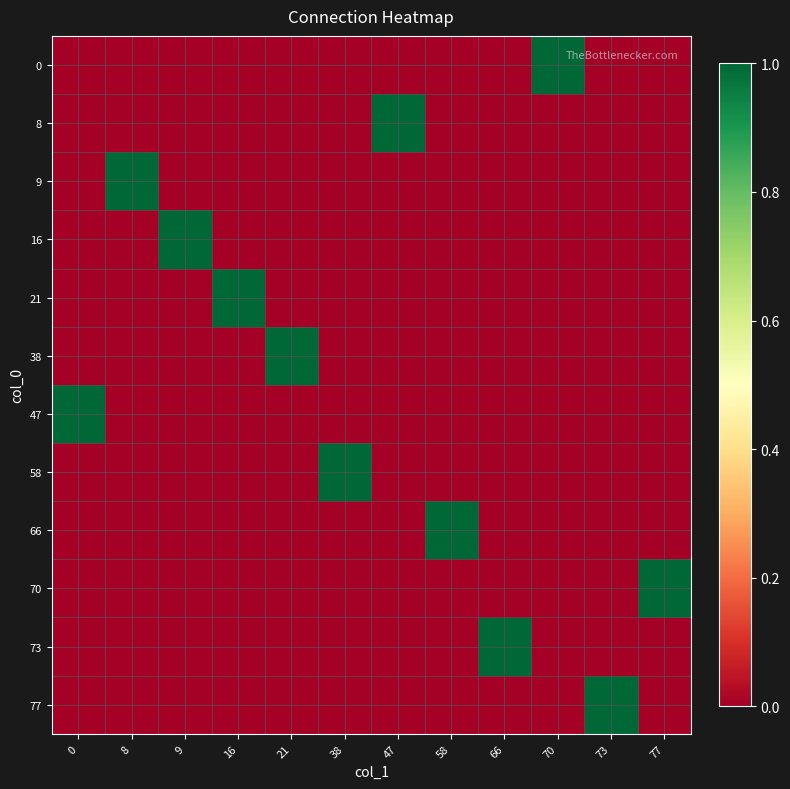

Which has a higher value, 21 or 70?

70